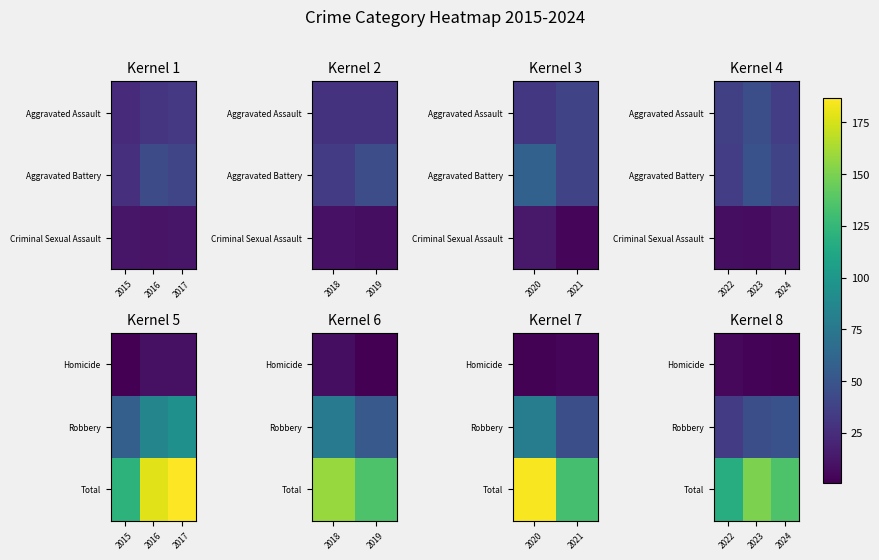

The value of Total at 2022 is 160. True or false?

False